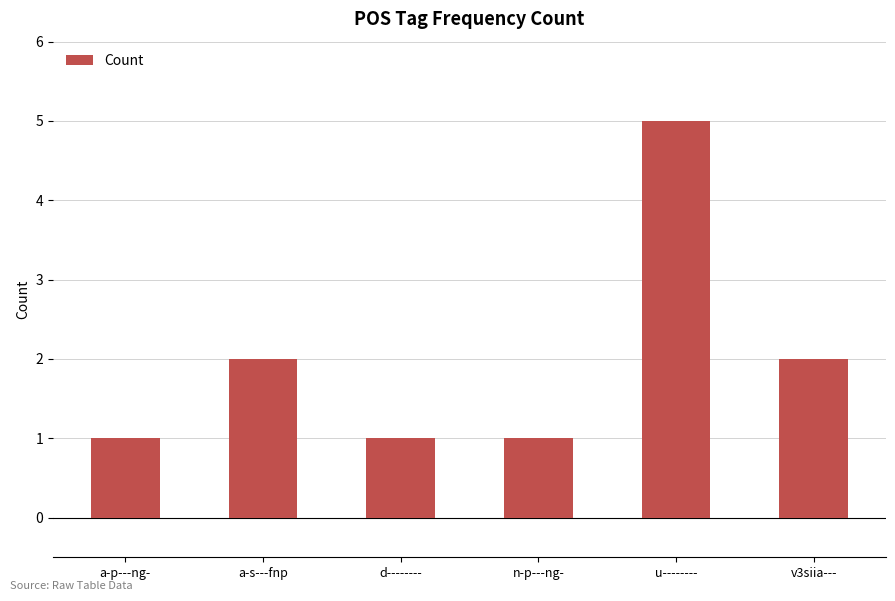

The chart shows a value of 1 at a-p---ng-. True or false?

True